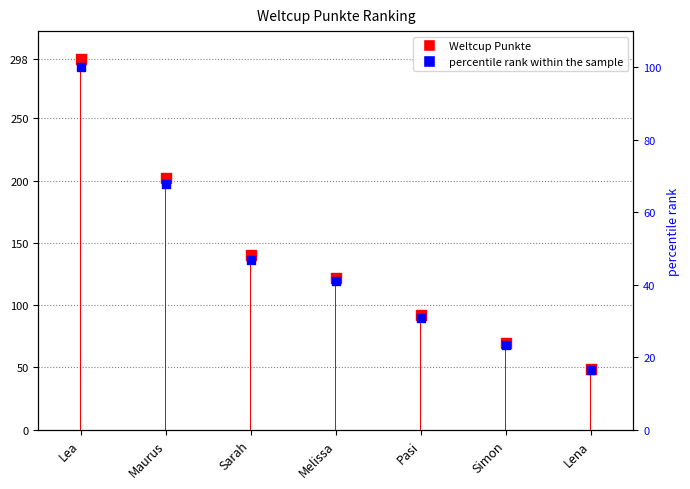

Between Melissa and Pasi, which is larger?

Melissa